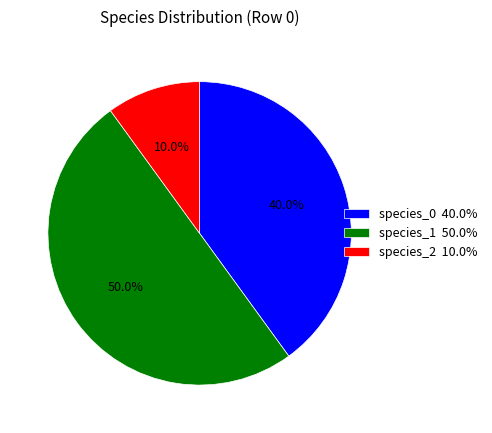

To the nearest percent, what is the combined percentage of species_1 and species_2?

60%